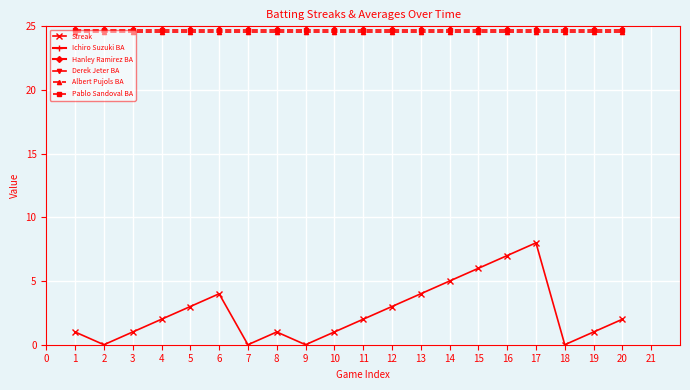

What are all the series names shown in the legend?

Streak, Ichiro Suzuki BA, Hanley Ramirez BA, Derek Jeter BA, Albert Pujols BA, Pablo Sandoval BA